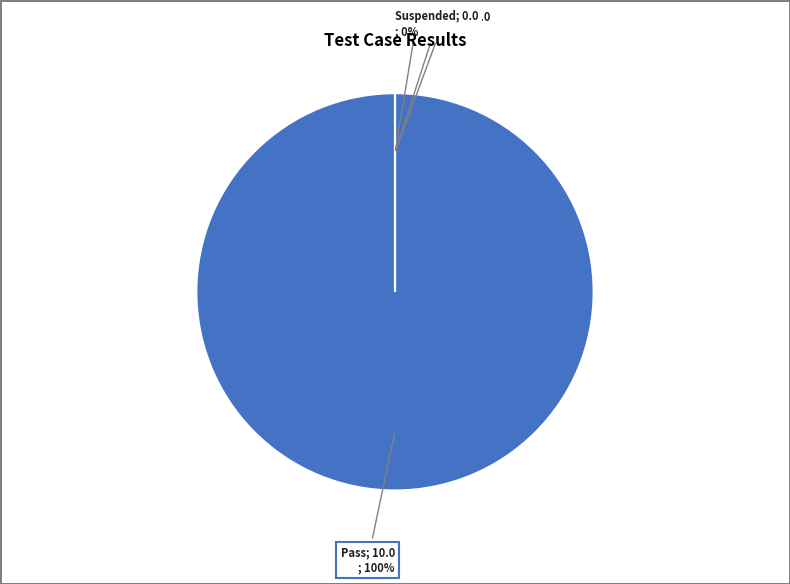

Is it true that Suspended is 0% of the pie?

True